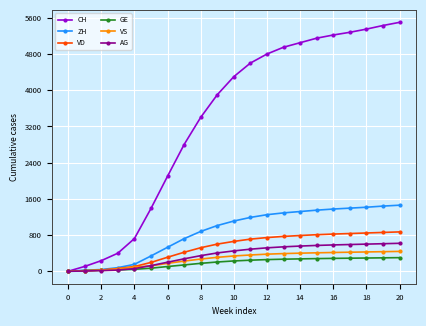

Which series has the largest total across all categories?

CH